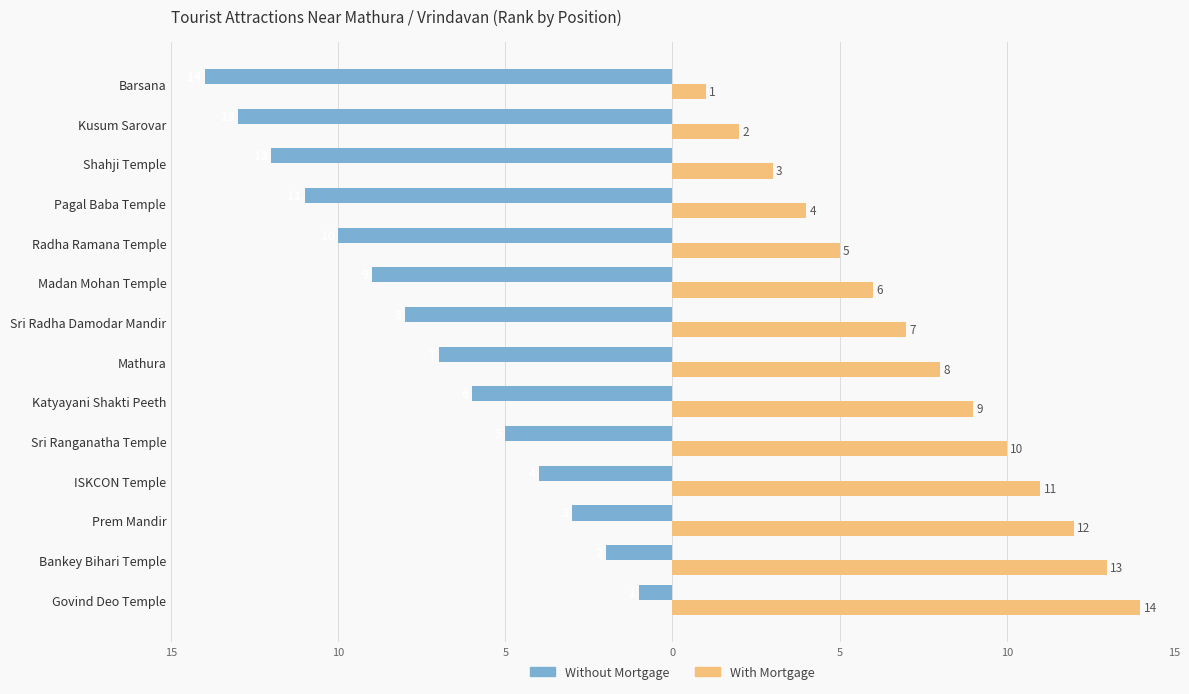

What are all the series names shown in the legend?

Without Mortgage, With Mortgage